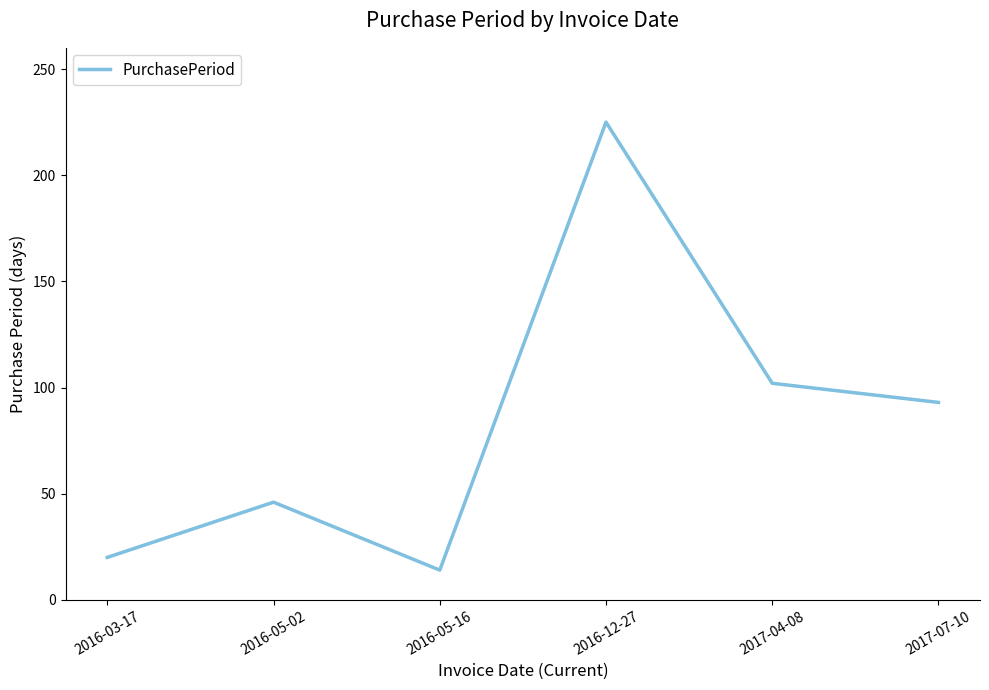

Where is the first local maximum?

2016-05-02